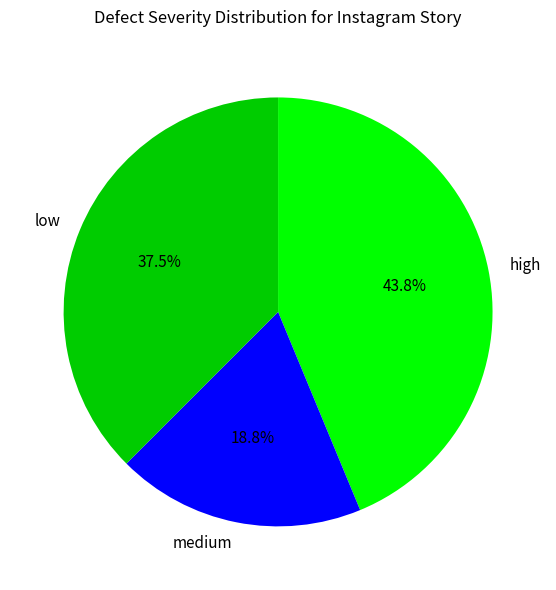

Which has a higher value, high or medium?

high